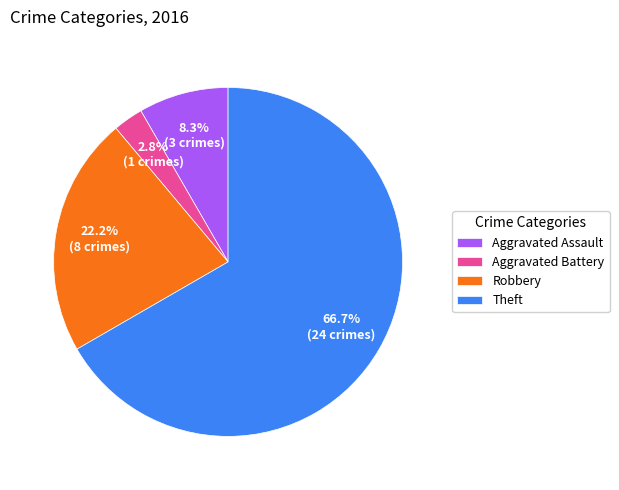

To the nearest percent, what portion does Robbery represent?

22%